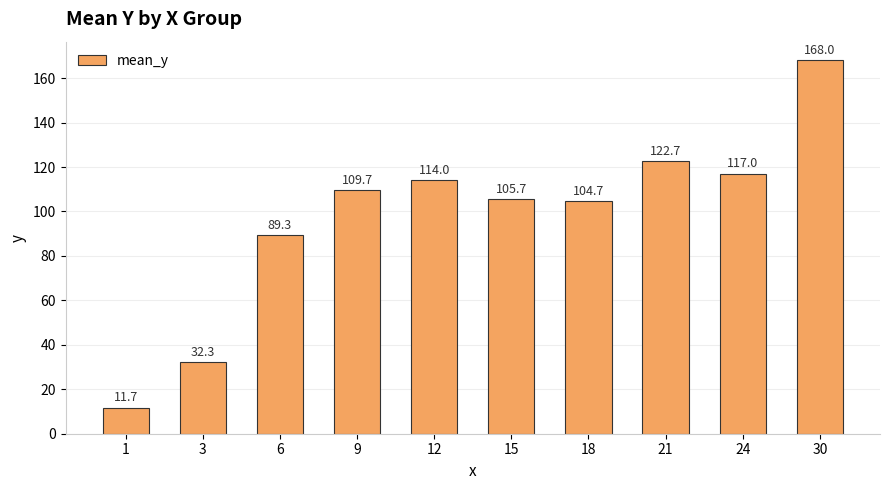

How many values are below 109?

5